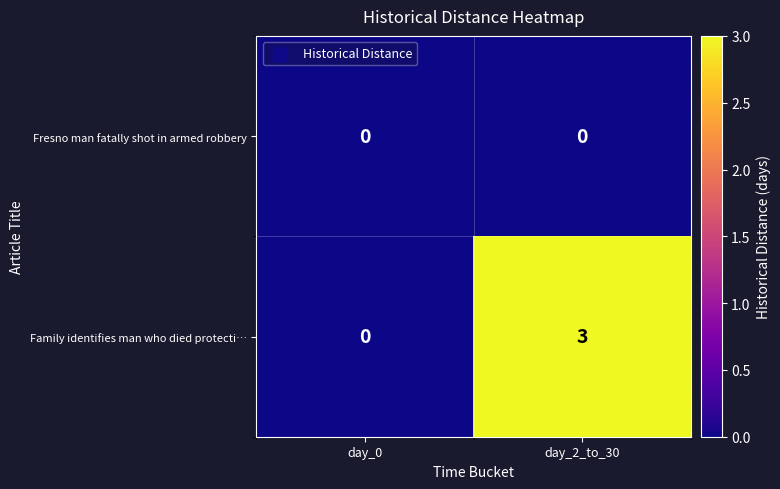

At which label is Family identifies man who died protecti… closest to 1?

day_0